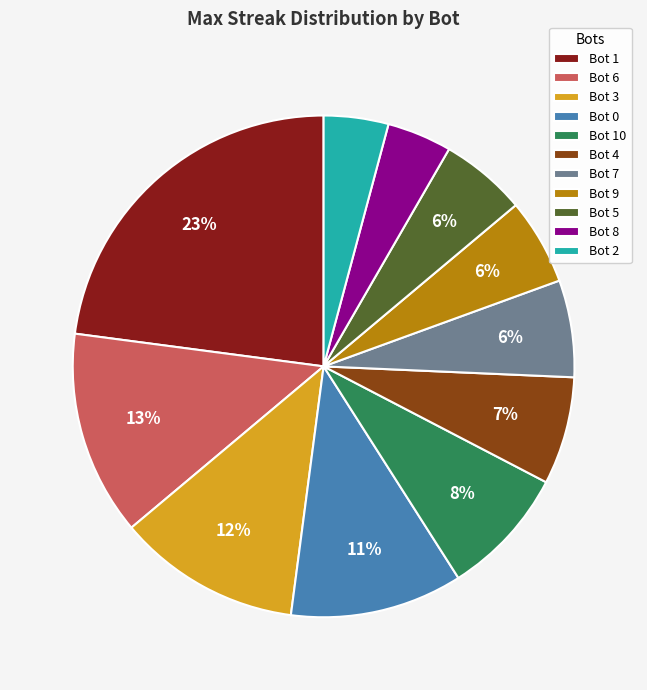

Count the number of slices in the pie.

11